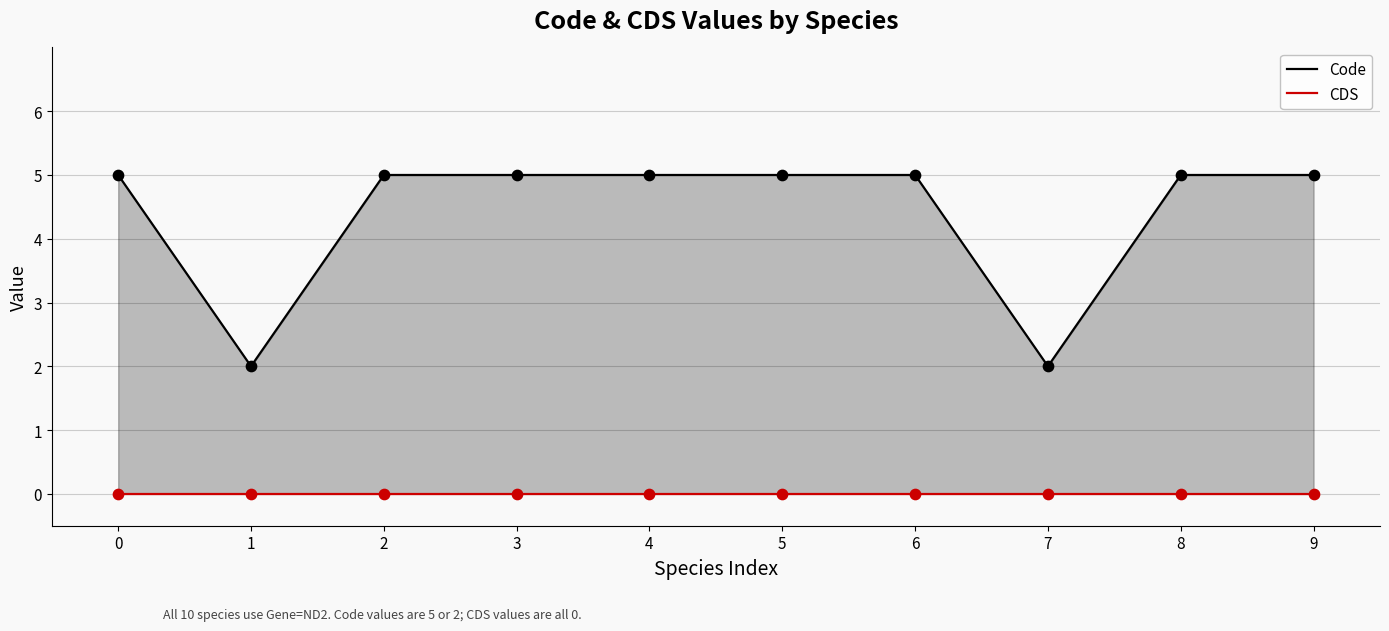

Which series has the largest Y range (max minus min)?

Code